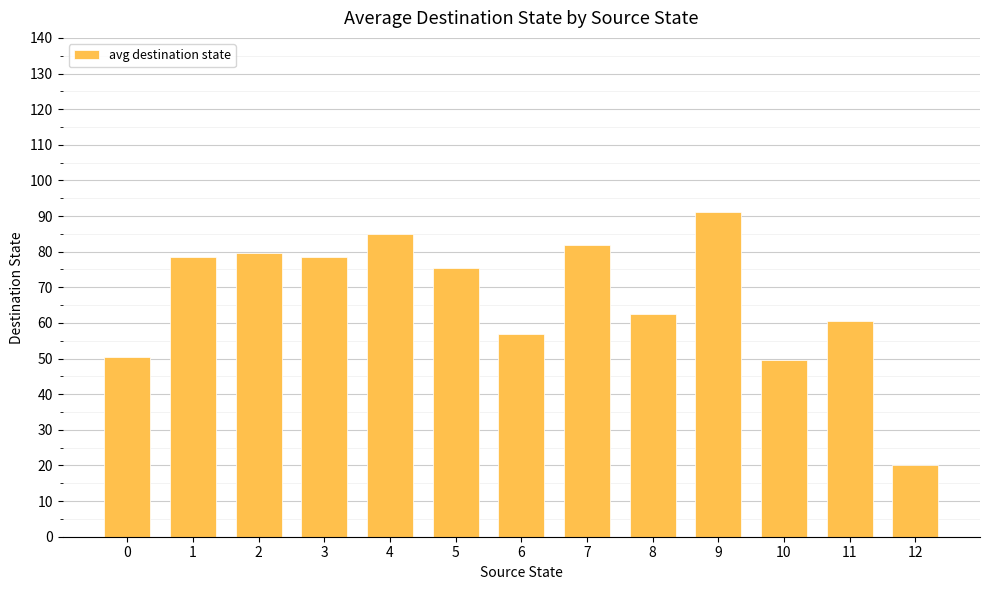

How many data points are less than 75?

6